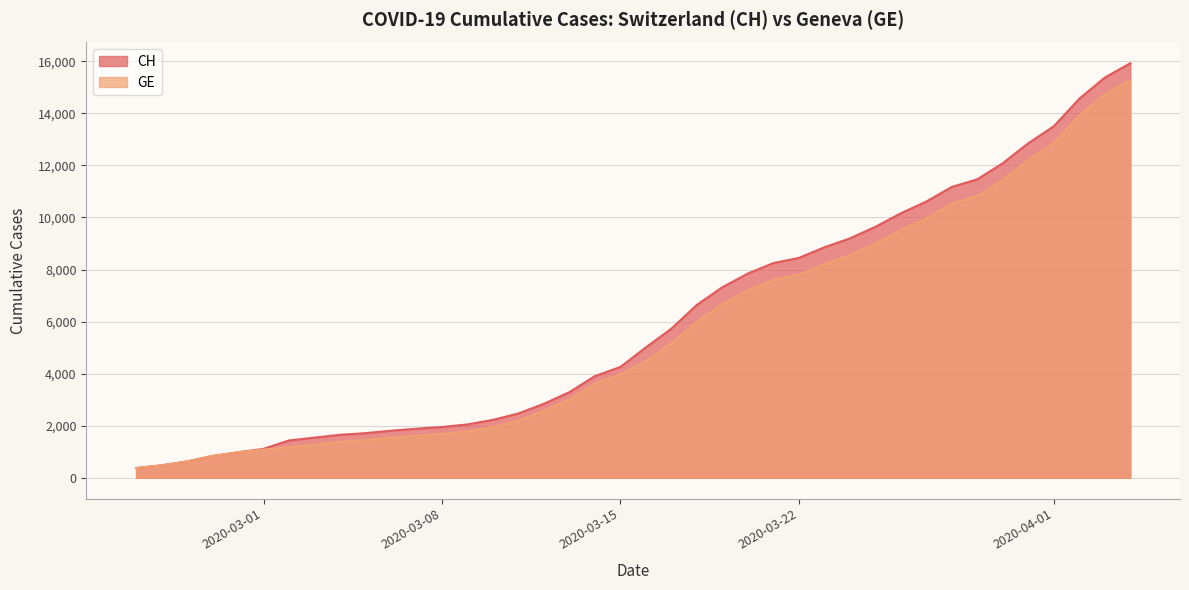

What is the sum of the GE values at 2020-03-10 and 2020-03-09?

3735